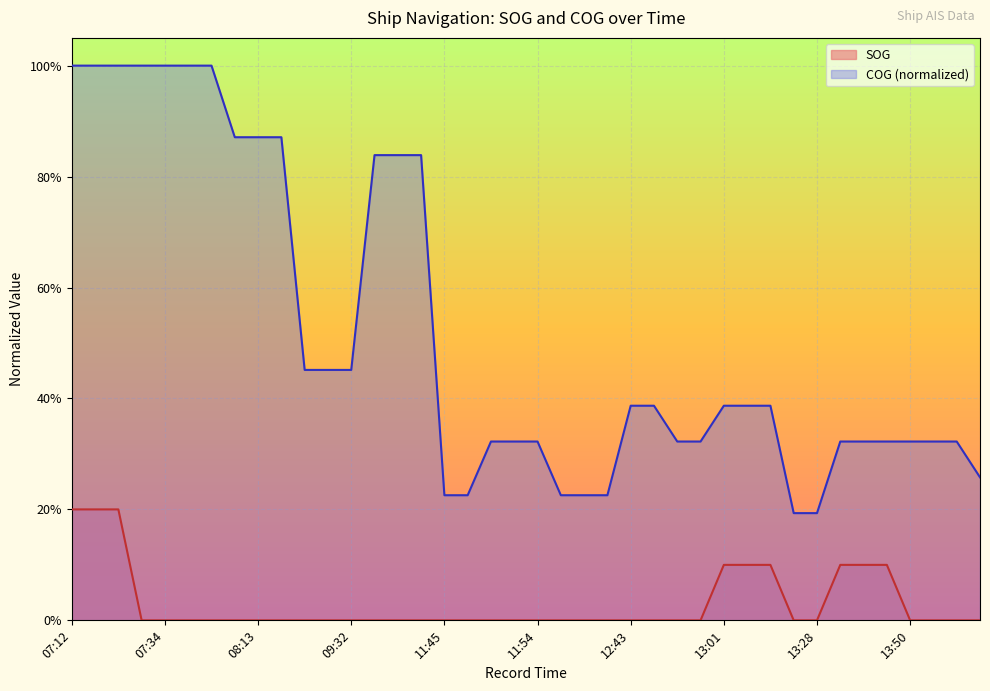

What is the spread (max minus min) of values at 13:01?

0.3